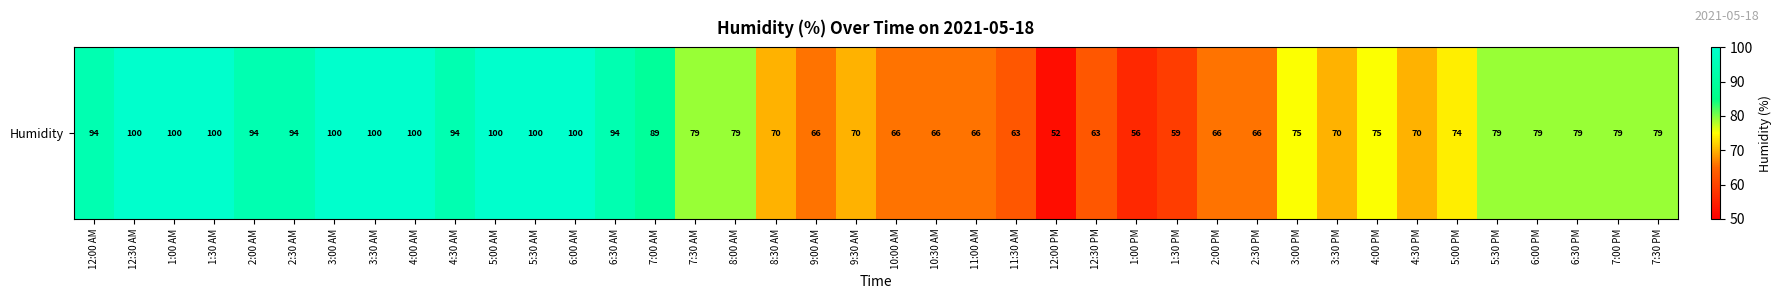

Between 4:00 AM and 5:00 PM, which is larger?

4:00 AM